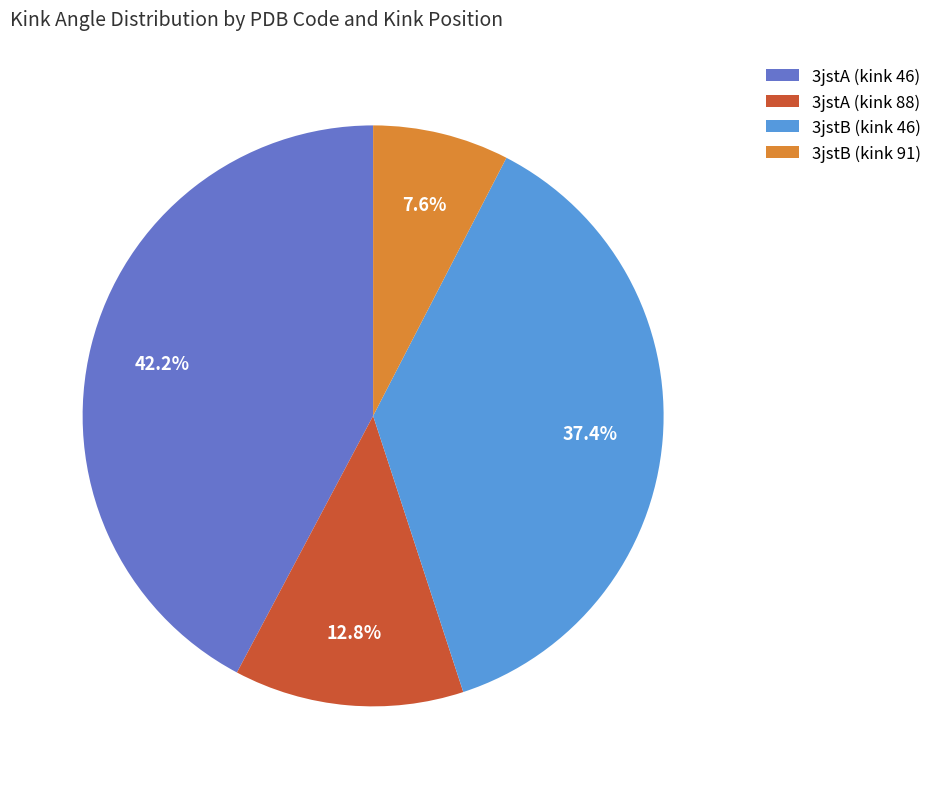

Rank the categories by value from lowest to highest.

3jstB (kink 91), 3jstA (kink 88), 3jstB (kink 46), 3jstA (kink 46)